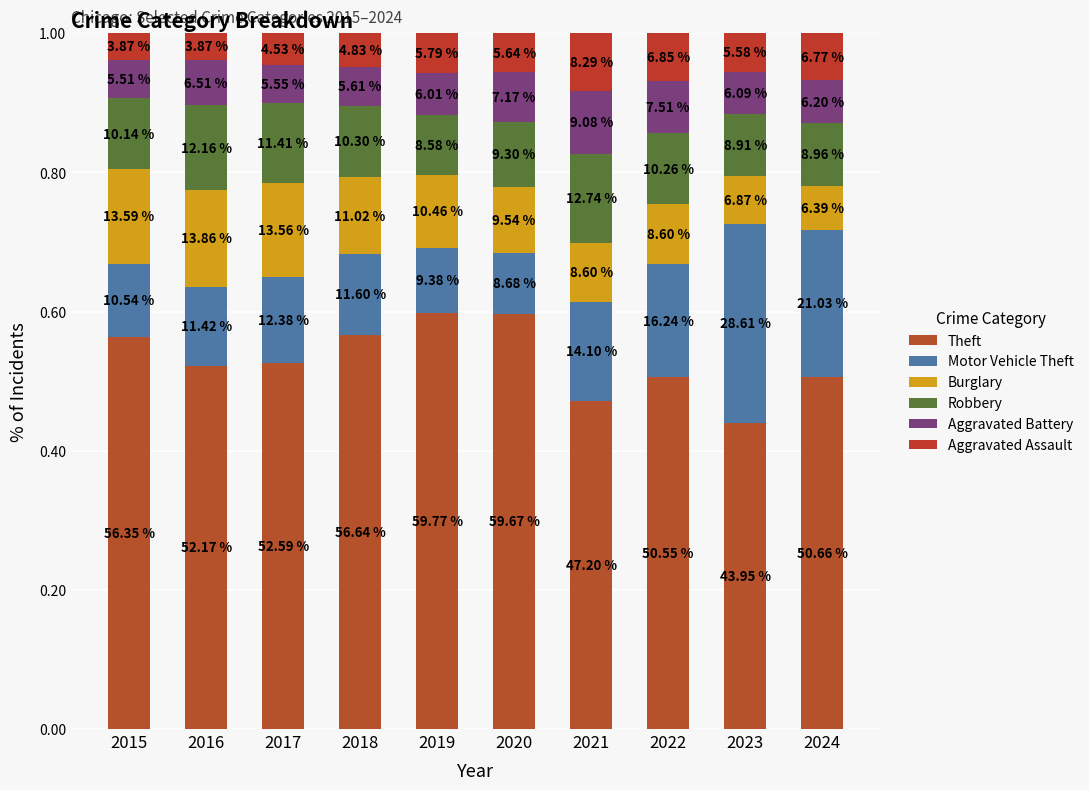

Does the chart contain any negative values?

No